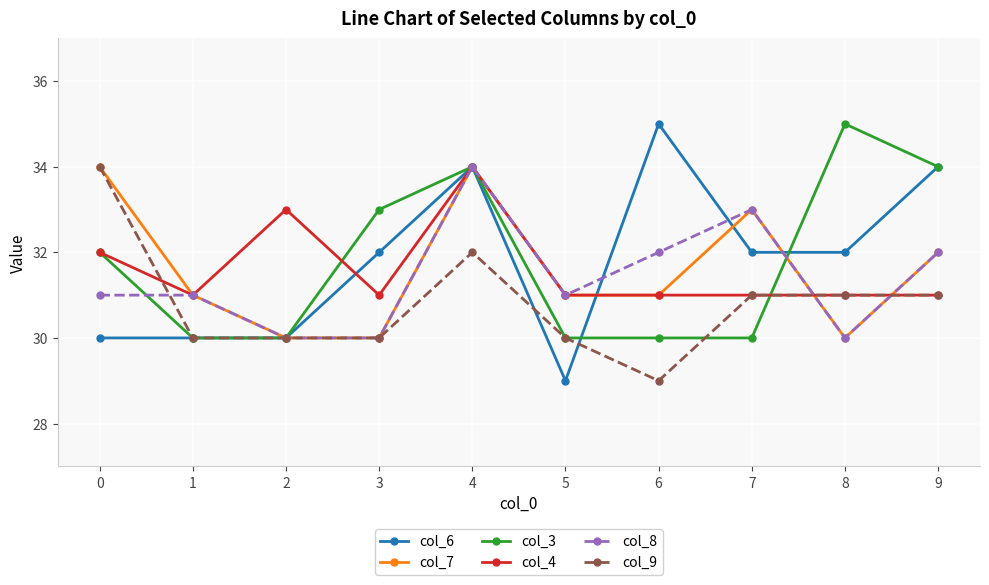

What is the total value across all series at 1?

183